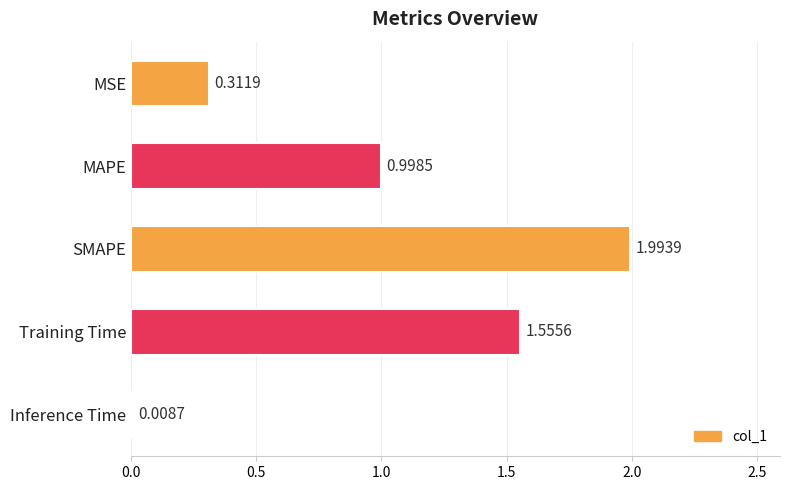

What is the label of the 1st bar from the bottom?

Inference Time